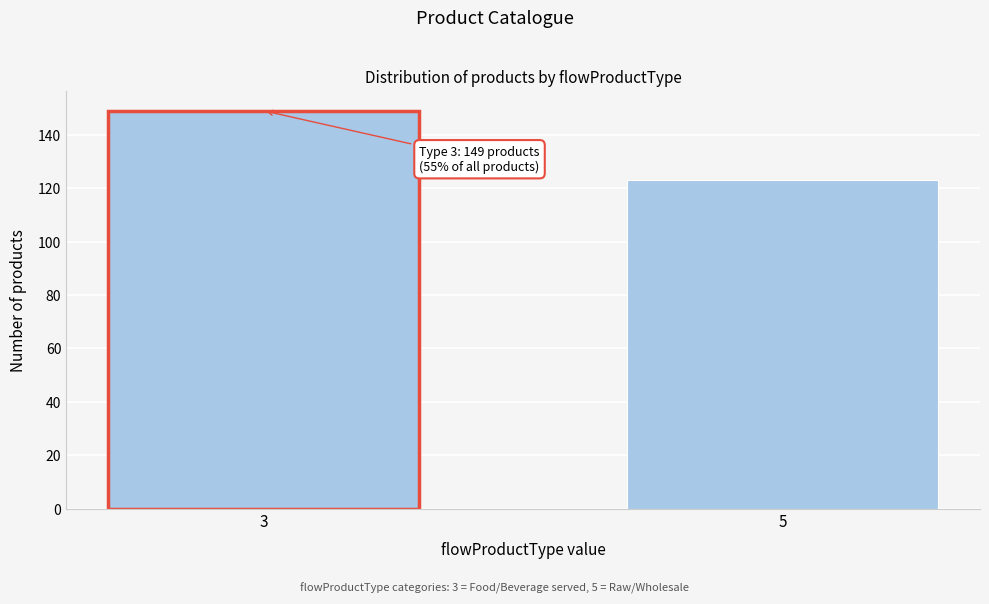

Reading left to right, what are all the values shown in this chart?

149	123